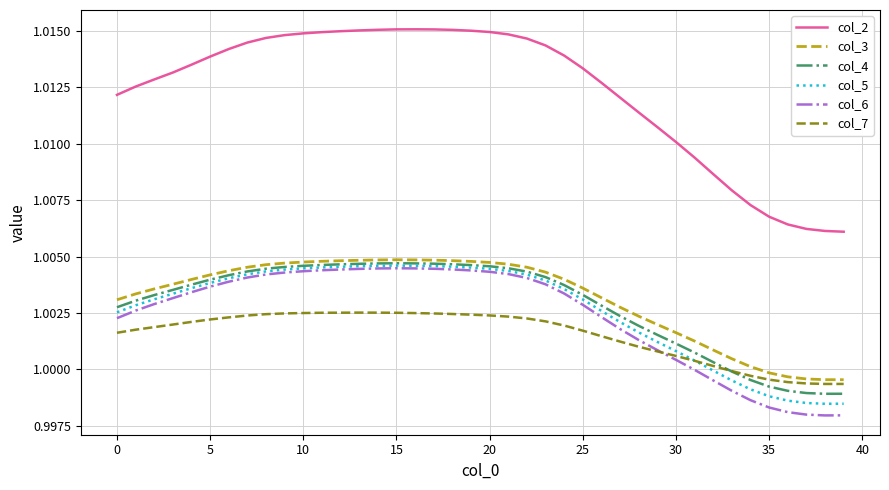

True or false: col_2 and col_5 cross at least once.

False